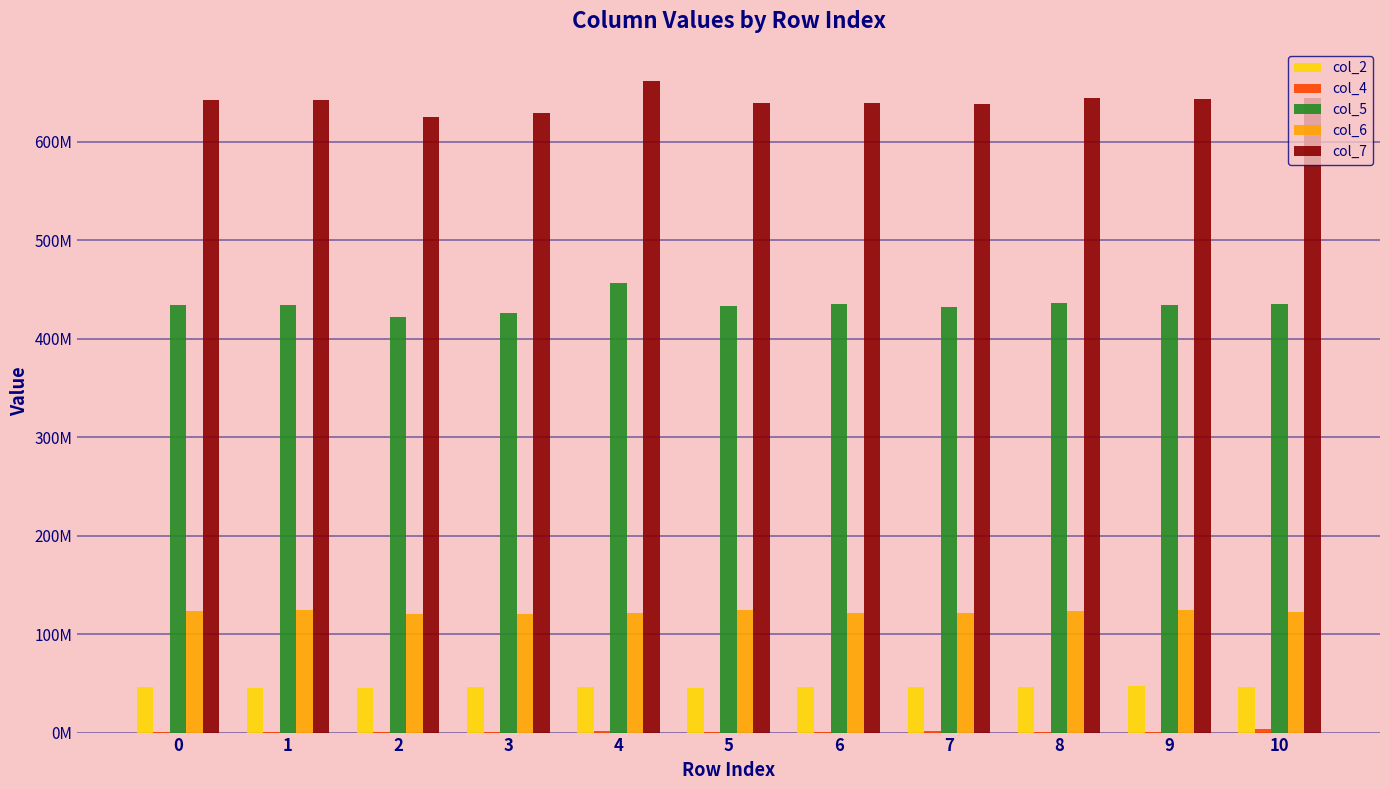

Is the value of col_4 at 4 greater than the value of col_2 at 0?

No